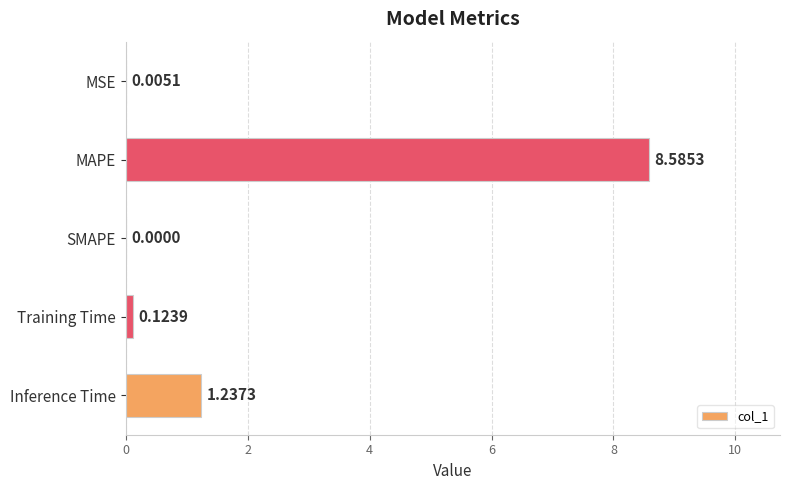

At which category does the chart reach its peak across all series?

MAPE